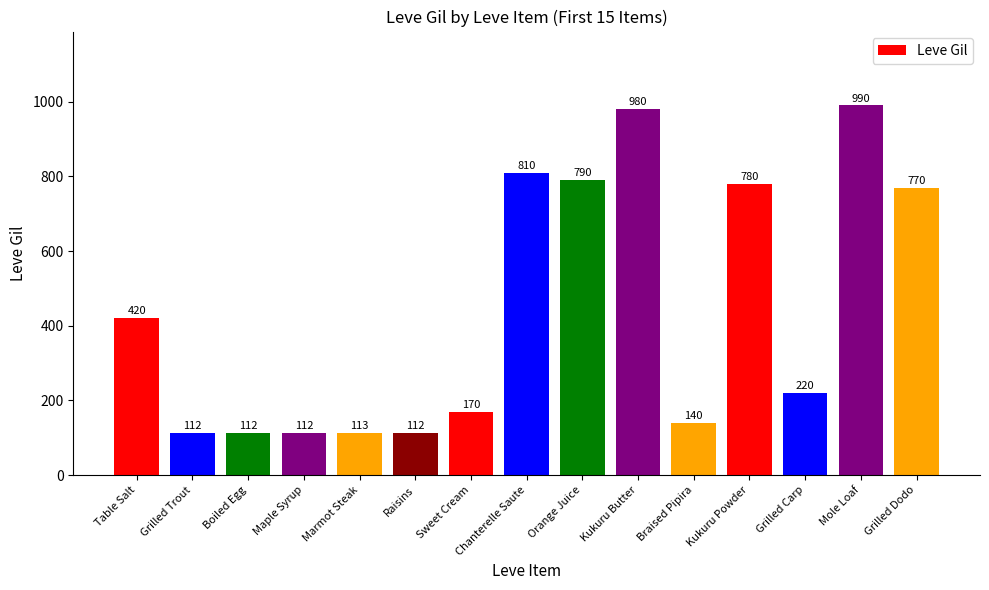

What value does the data have at Kukuru Butter, to the nearest 100?

1000